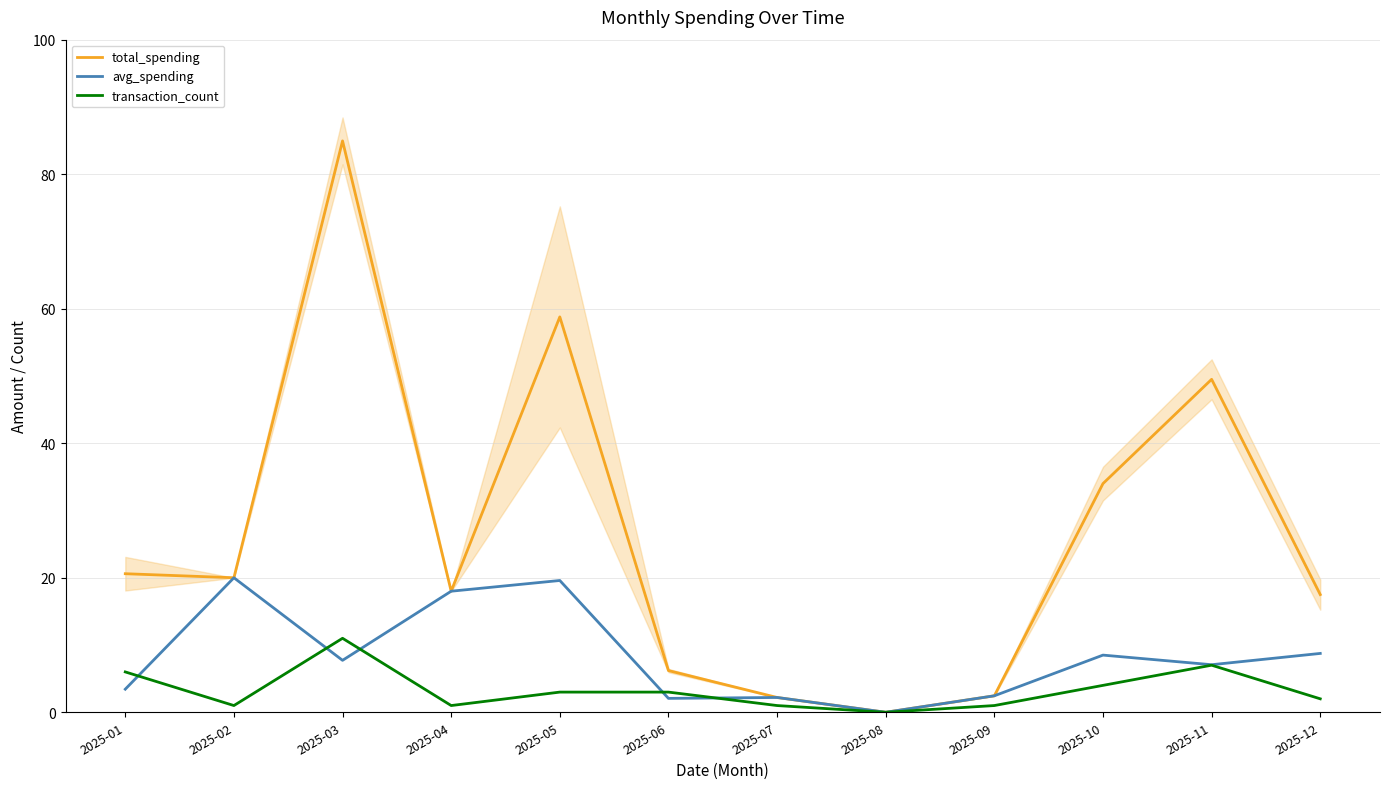

Read the total_spending value at 2025-01.

20.6